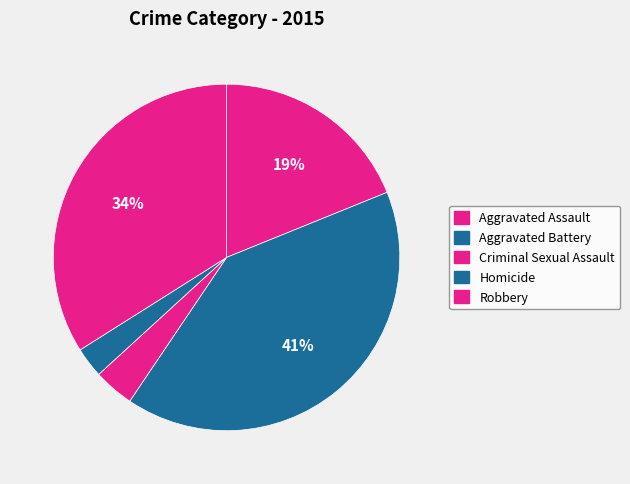

Is it true that Criminal Sexual Assault is 1% of the pie?

False